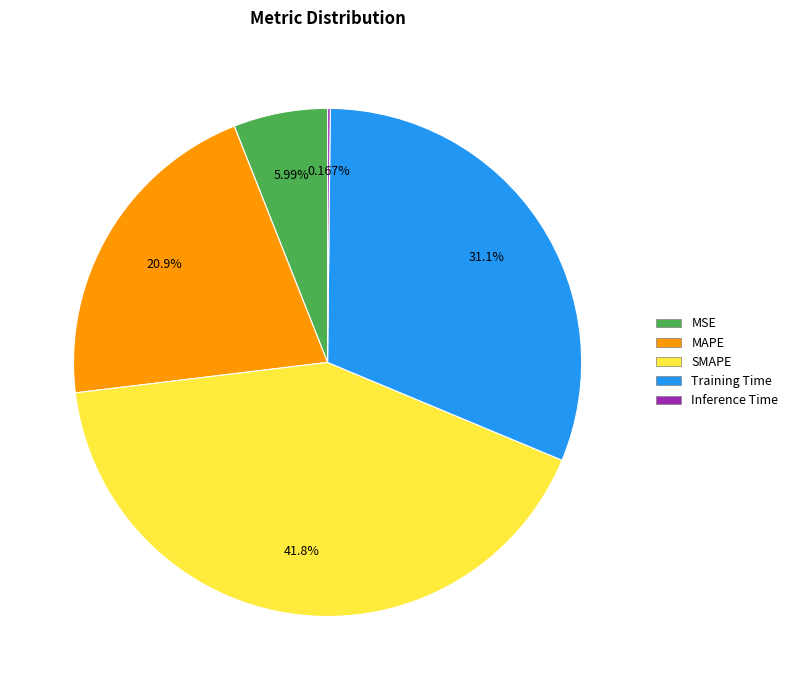

The MAPE slice represents 34% of the pie. True or false?

False